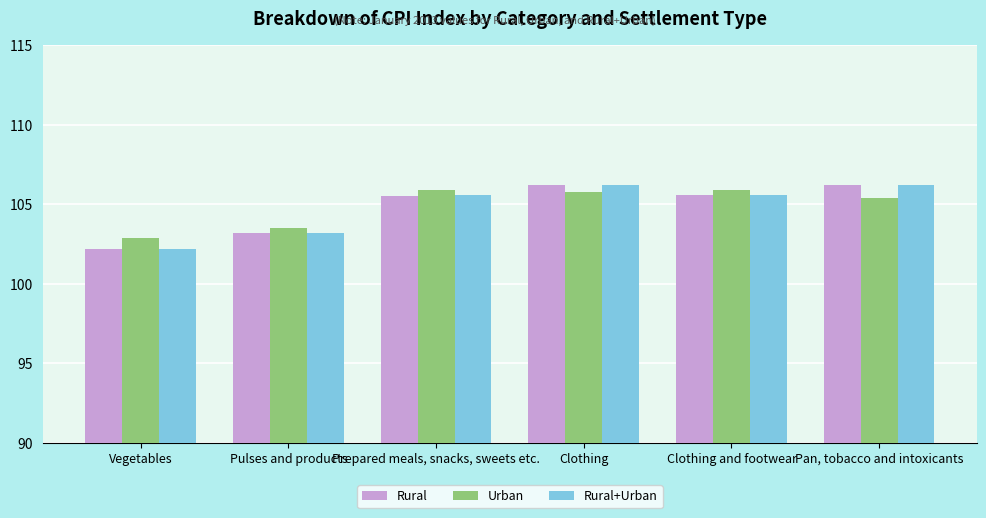

What is the label of the 2nd bar from the right?

Clothing and footwear